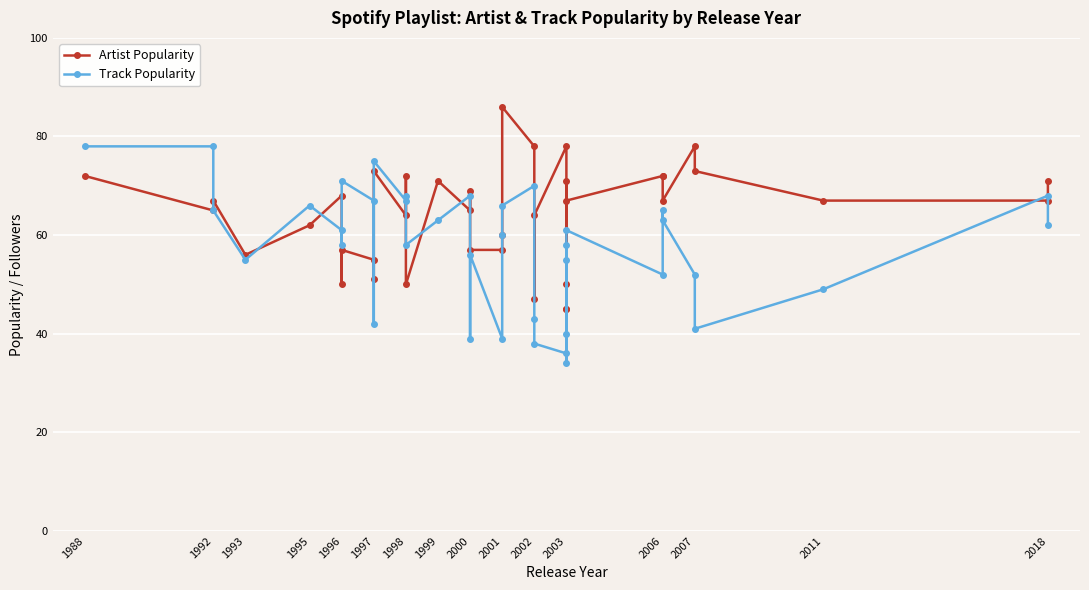

At which label does Artist Popularity first exceed 67?

1988